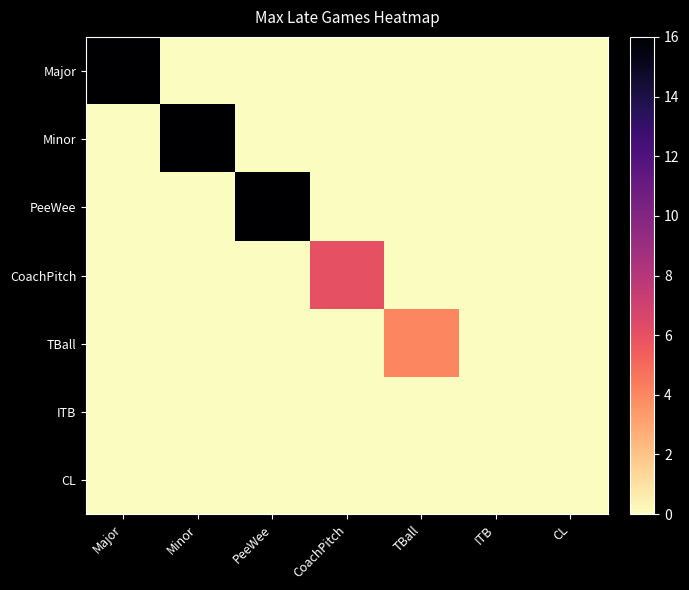

Reading right to left, list all the values displayed in this chart.

Major: CL=0	ITB=0	TBall=0	CoachPitch=0	PeeWee=0	Minor=0	Major=16
Minor: CL=0	ITB=0	TBall=0	CoachPitch=0	PeeWee=0	Minor=16	Major=0
PeeWee: CL=0	ITB=0	TBall=0	CoachPitch=0	PeeWee=16	Minor=0	Major=0
CoachPitch: CL=0	ITB=0	TBall=0	CoachPitch=6	PeeWee=0	Minor=0	Major=0
TBall: CL=0	ITB=0	TBall=4	CoachPitch=0	PeeWee=0	Minor=0	Major=0
ITB: CL=0	ITB=0	TBall=0	CoachPitch=0	PeeWee=0	Minor=0	Major=0
CL: CL=0	ITB=0	TBall=0	CoachPitch=0	PeeWee=0	Minor=0	Major=0